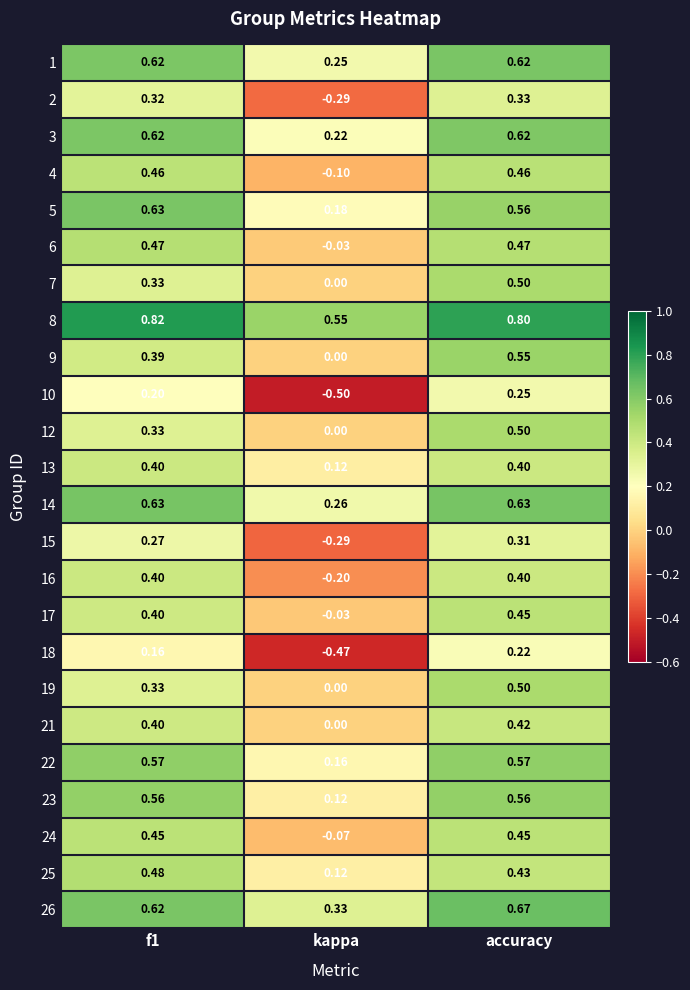

At which category is the sum across all series the highest?

accuracy